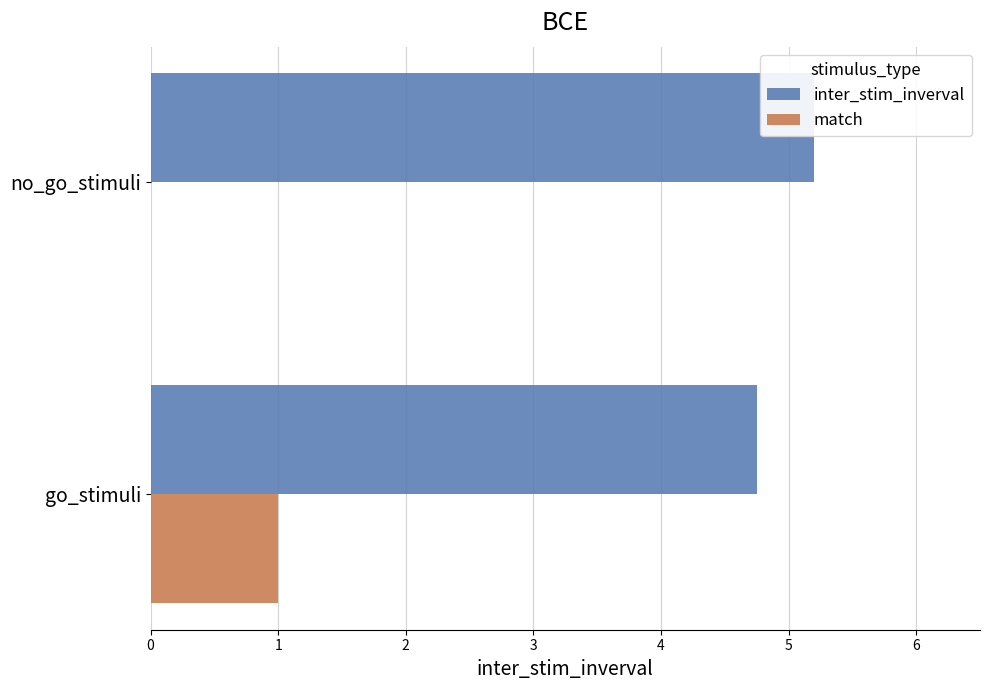

What is the total value across all series at go_stimuli?

5.8